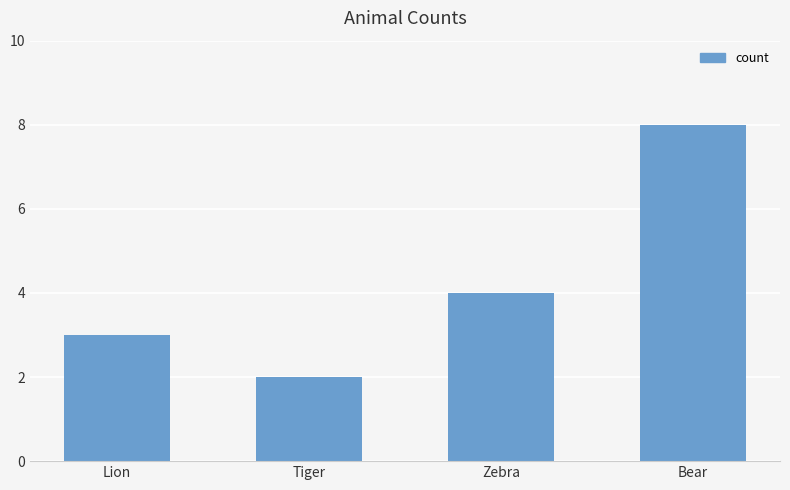

Are the bars grouped side by side (vs. stacked)?

No